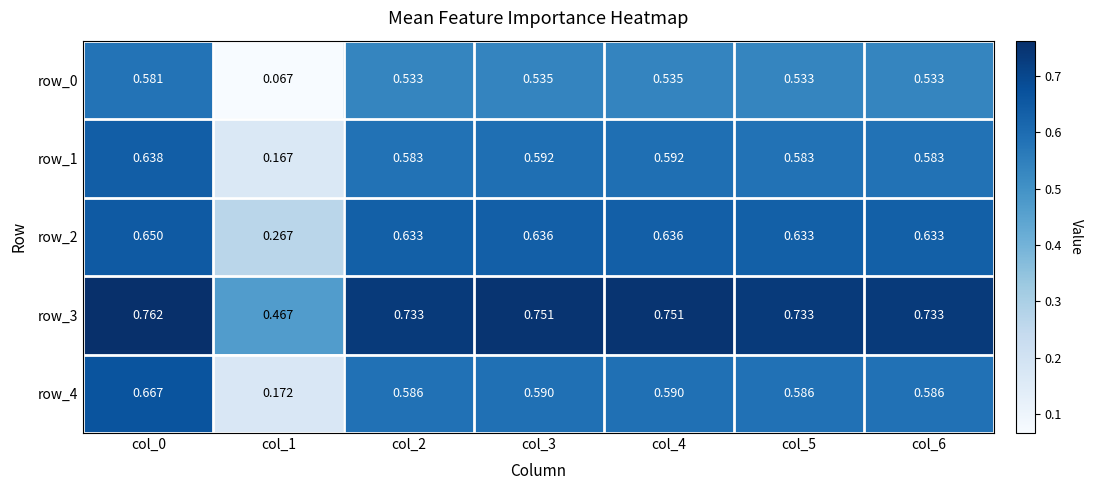

List the series in order of their peak value, highest first.

row_3, row_4, row_2, row_1, row_0